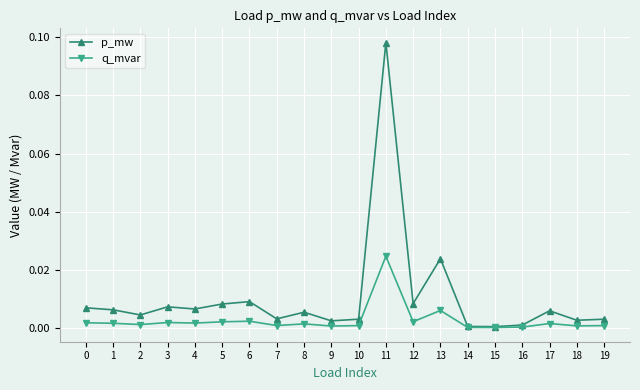

Count the number of data series in this chart.

2